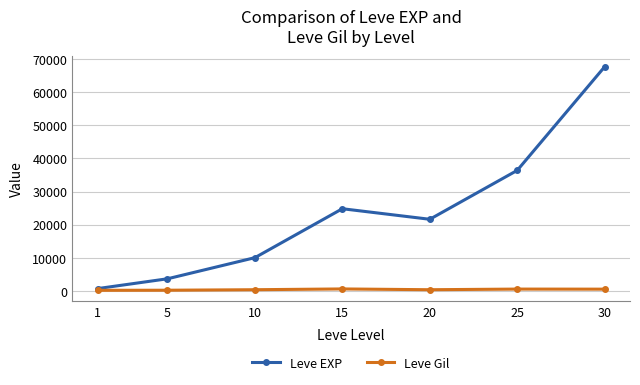

List the labels in order of Leve EXP value, largest first.

30, 25, 15, 20, 10, 5, 1